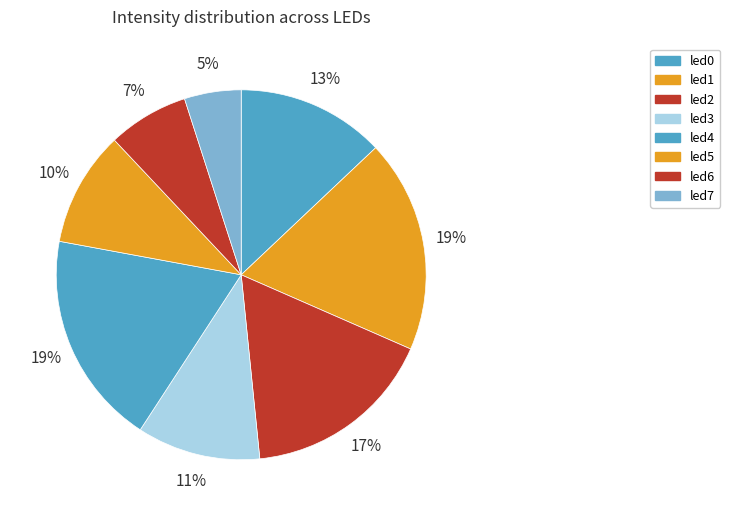

How many segments does this pie chart have?

8